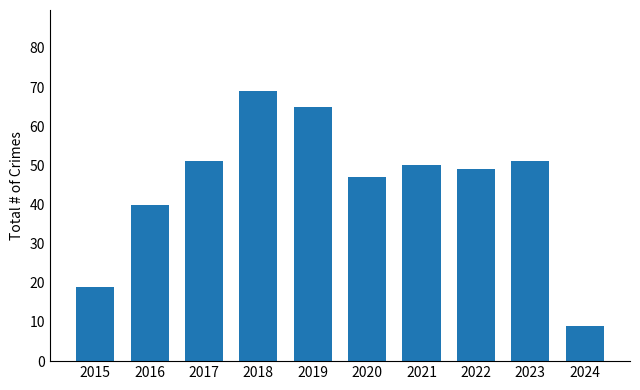

What is the difference between the second highest and second lowest values?

46